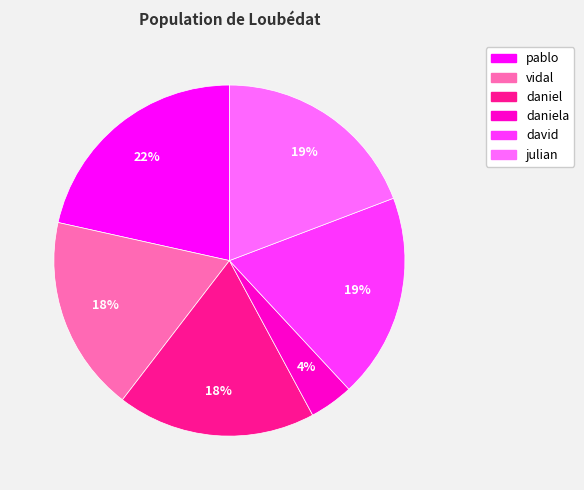

Does any single category account for the majority?

No